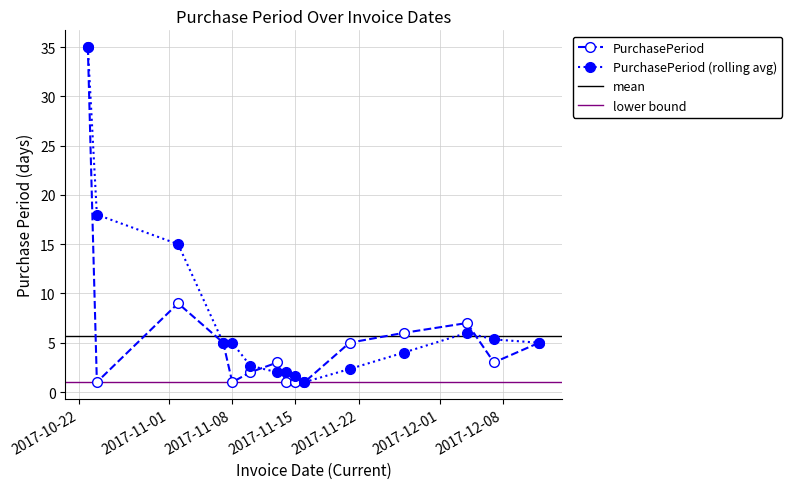

What is the difference between the second highest and second lowest values?

8